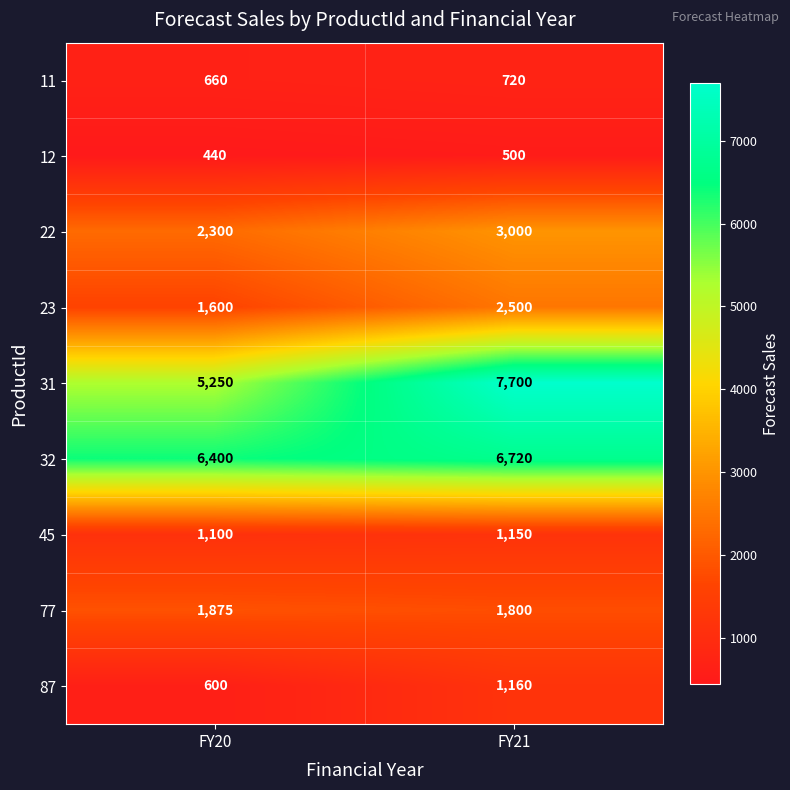

What is the greatest value displayed?

7700